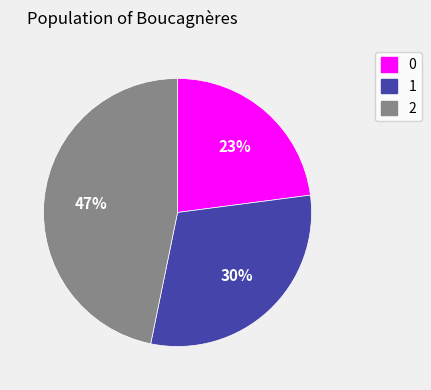

Which has a higher value, 2 or 0?

2